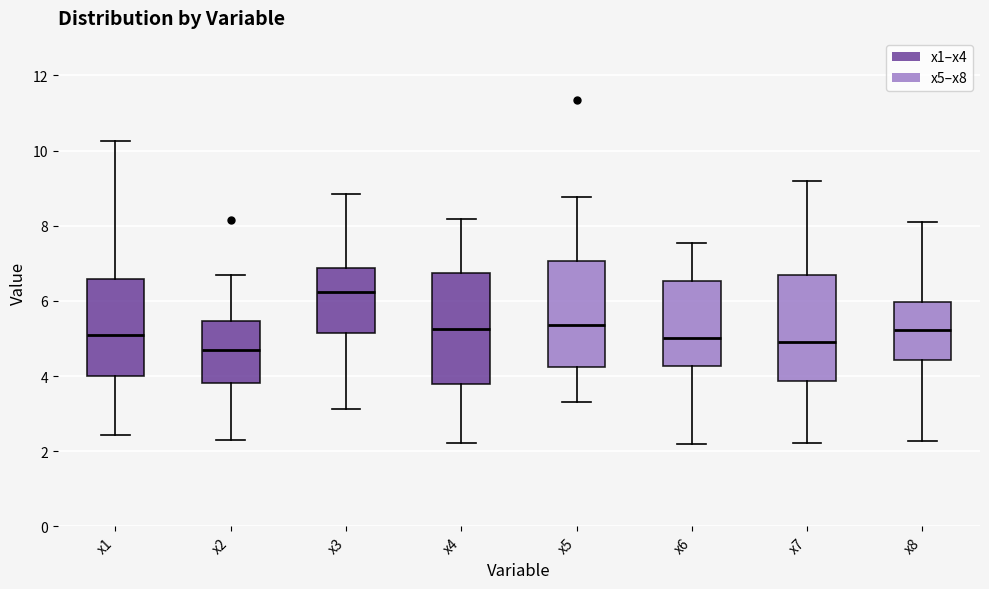

Reading left to right, transcribe this box plot: for each box, give where its median line is, the range the box spans, and where its two whiskers end, as read against the y-axis. The values are not printed on the chart, so give them approximately, as read against the axis.

x1: median 5.2, box 4.0 to 6.6, whiskers 2.4 to 10.2
x2: median 4.6, box 3.8 to 5.4, whiskers 2.4 to 6.6
x3: median 6.2, box 5.2 to 6.8, whiskers 3.2 to 8.8
x4: median 5.2, box 3.8 to 6.8, whiskers 2.2 to 8.2
x5: median 5.4, box 4.2 to 7.0, whiskers 3.4 to 8.8
x6: median 5.0, box 4.2 to 6.6, whiskers 2.2 to 7.6
x7: median 5.0, box 3.8 to 6.6, whiskers 2.2 to 9.2
x8: median 5.2, box 4.4 to 6.0, whiskers 2.2 to 8.2